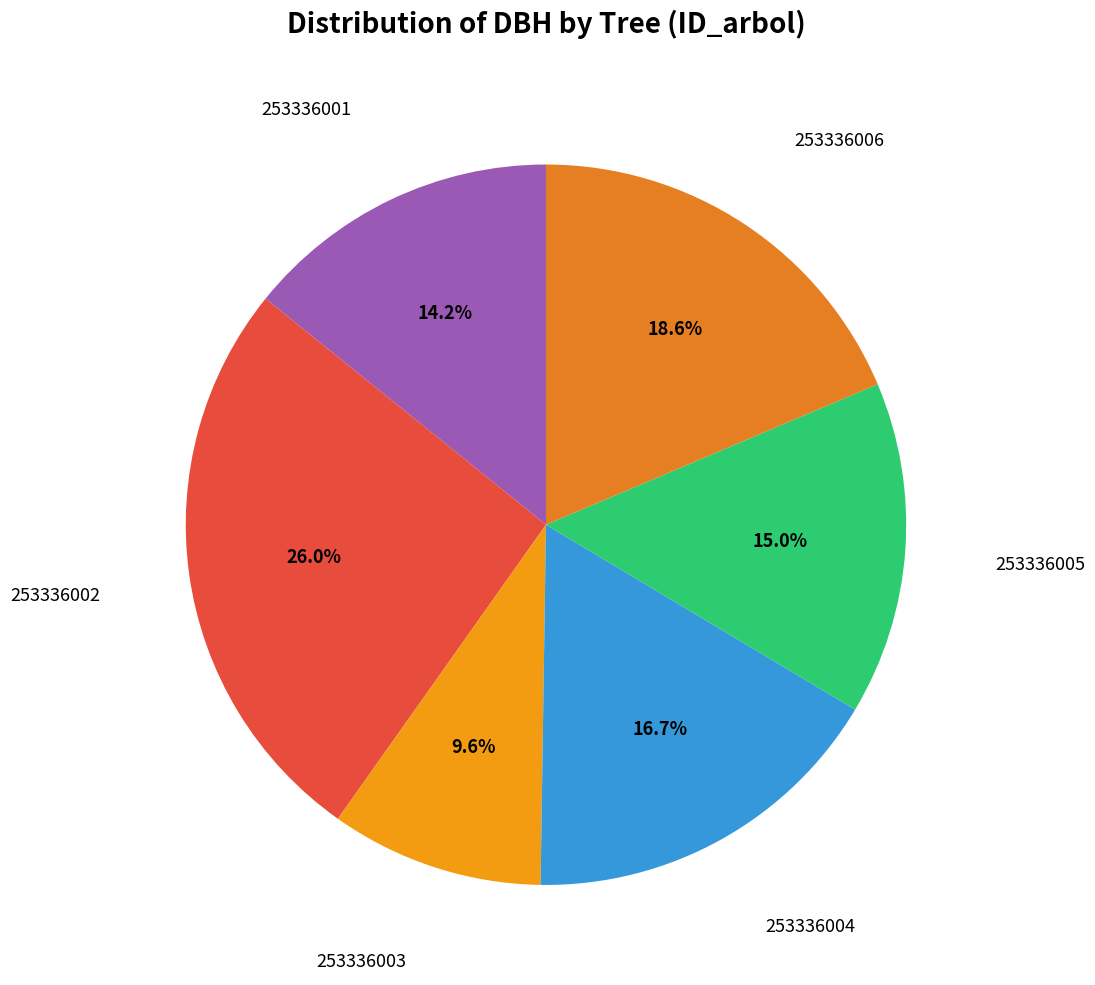

Which slice is the largest?

253336002